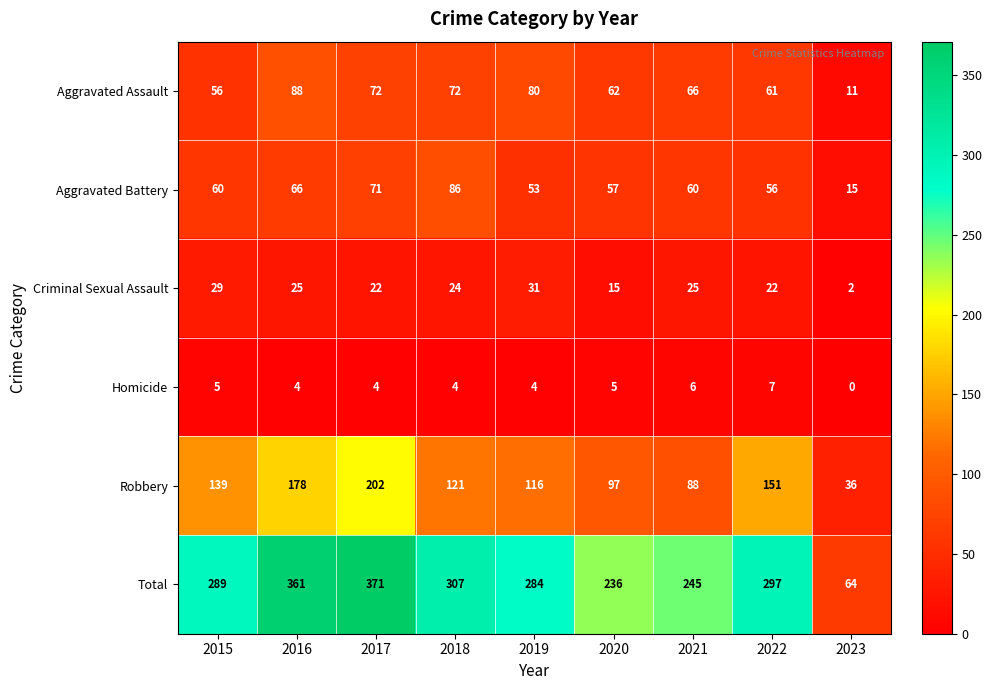

What is the difference between the highest and lowest values at 2022?

290